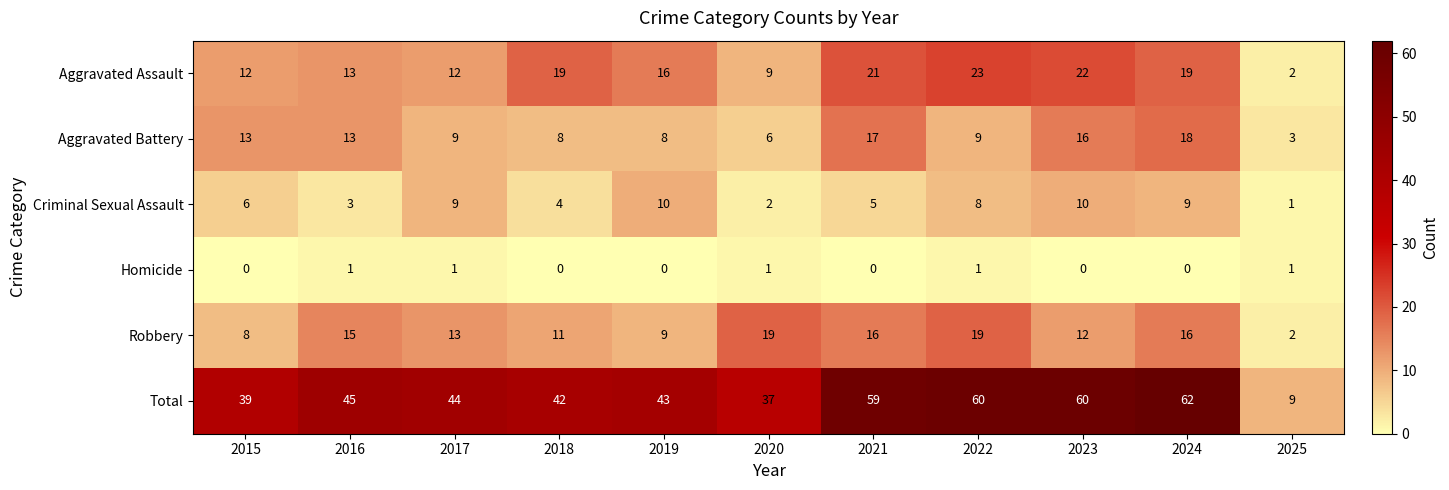

How many distinct data groups are displayed?

6